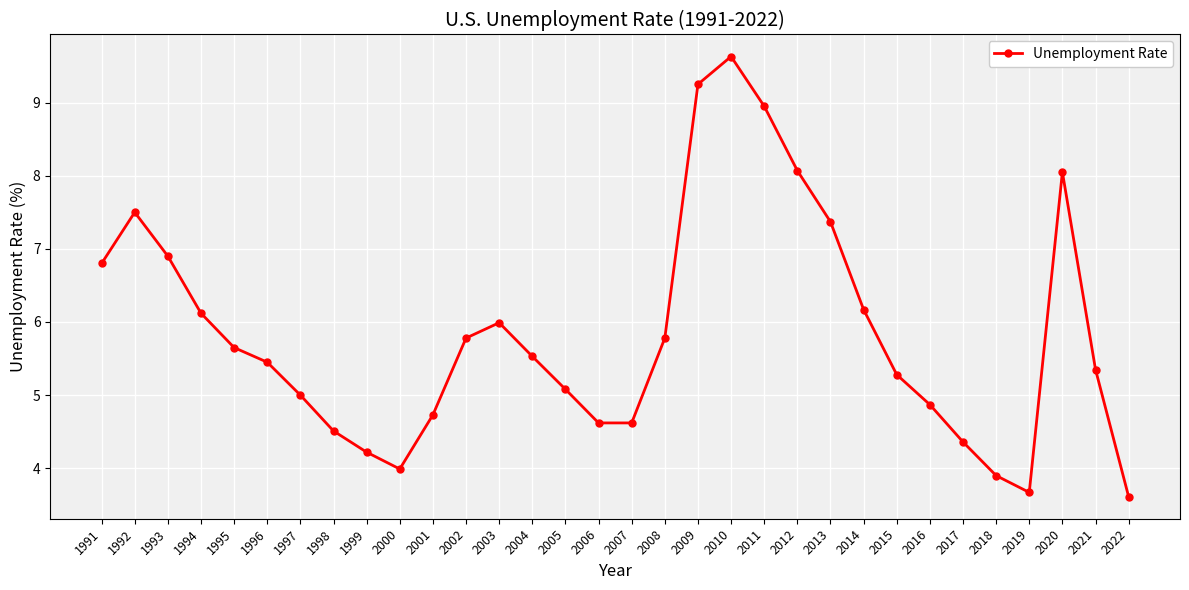

Where is the first local maximum?

1992